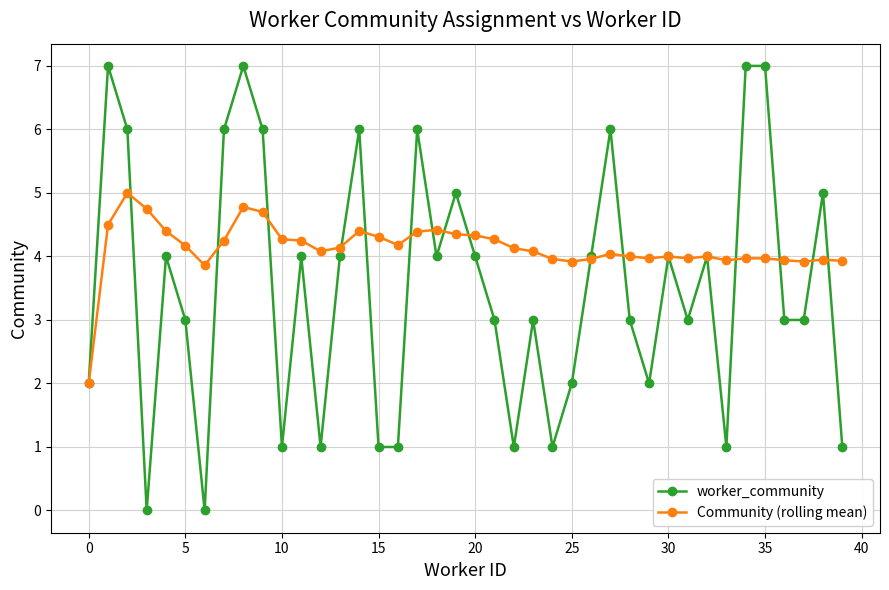

What is the difference between the maximum and minimum values in the worker_community series?

7.0